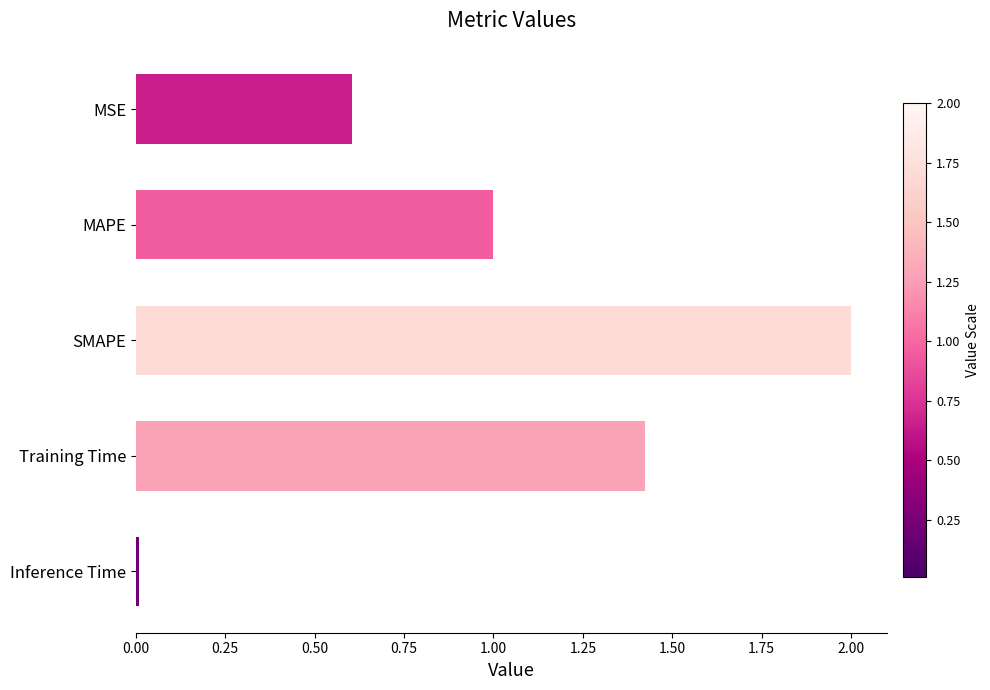

What is the label of the 3rd bar from the top?

SMAPE